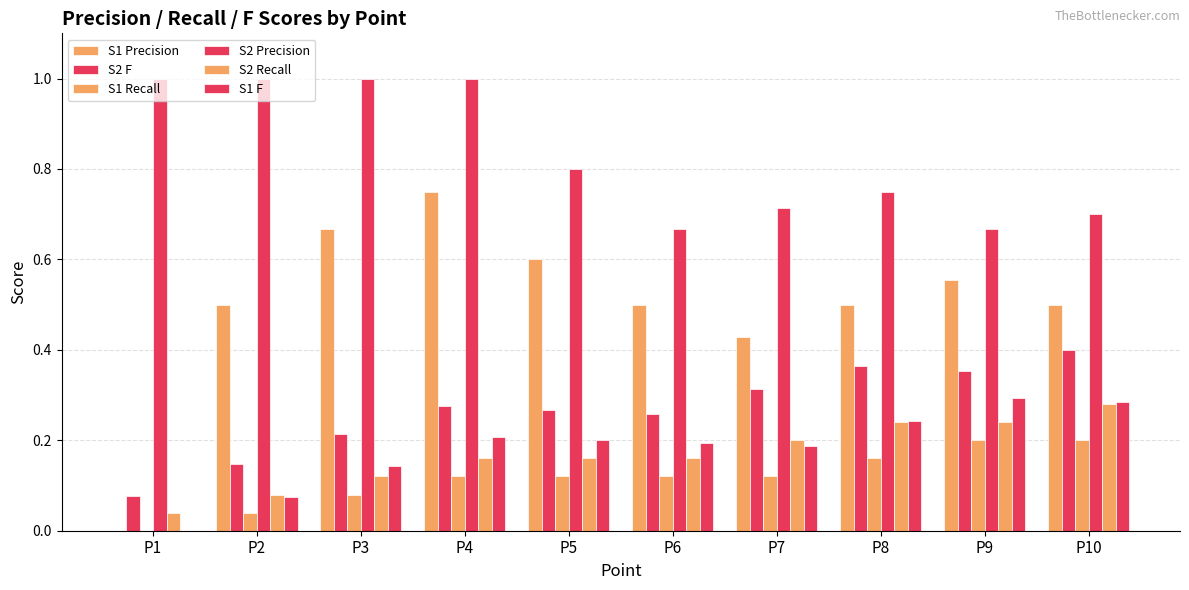

How many groups of bars are there?

10